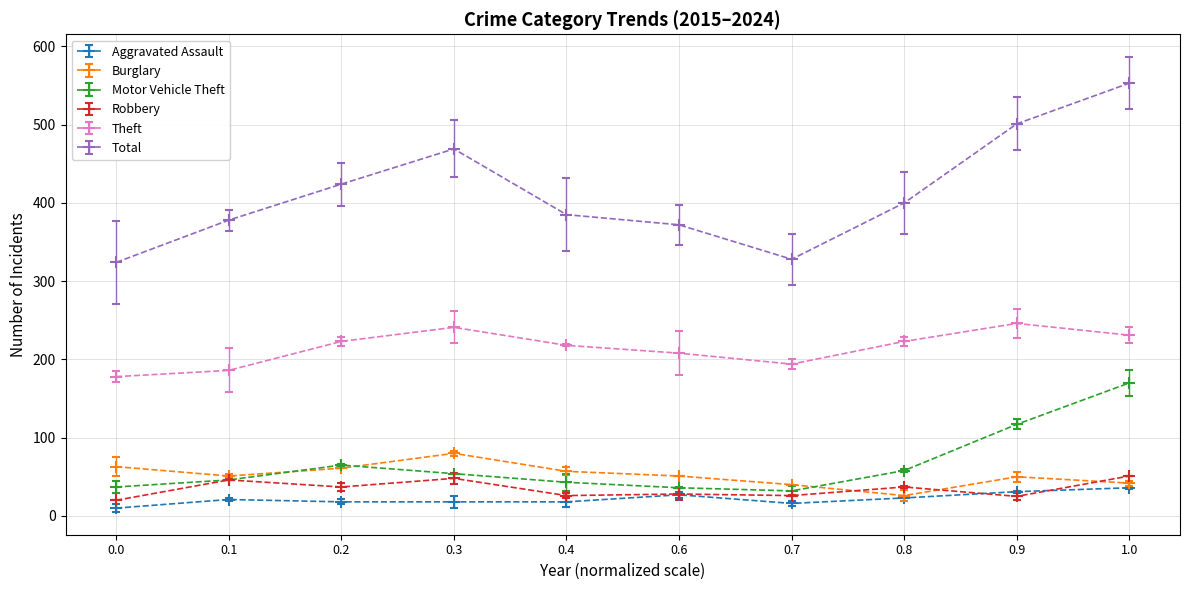

Which series has the largest total across all categories?

Total